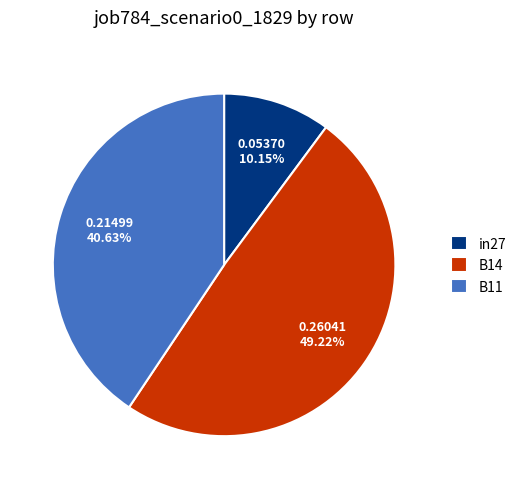

Does any single category account for the majority?

No